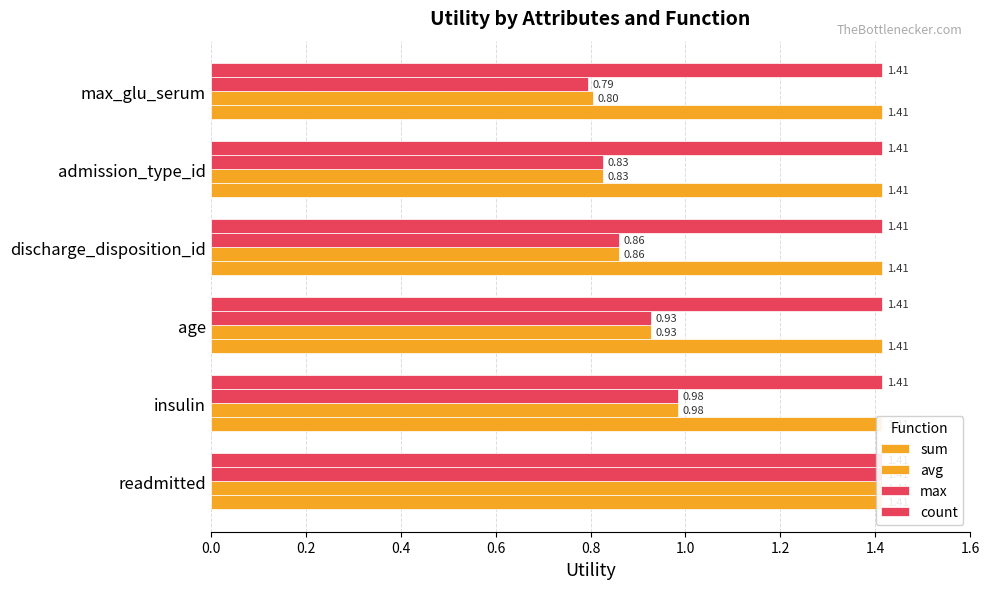

Reading left to right, what are all the values shown in this chart?

sum: 0.2	0.2	0.2	0.2	0.2	0.2
avg: 1.4	1.0	0.9	0.9	0.8	0.8
max: 1.4	1.0	0.9	0.9	0.8	0.8
count: 0.2	0.2	0.2	0.2	0.2	0.2